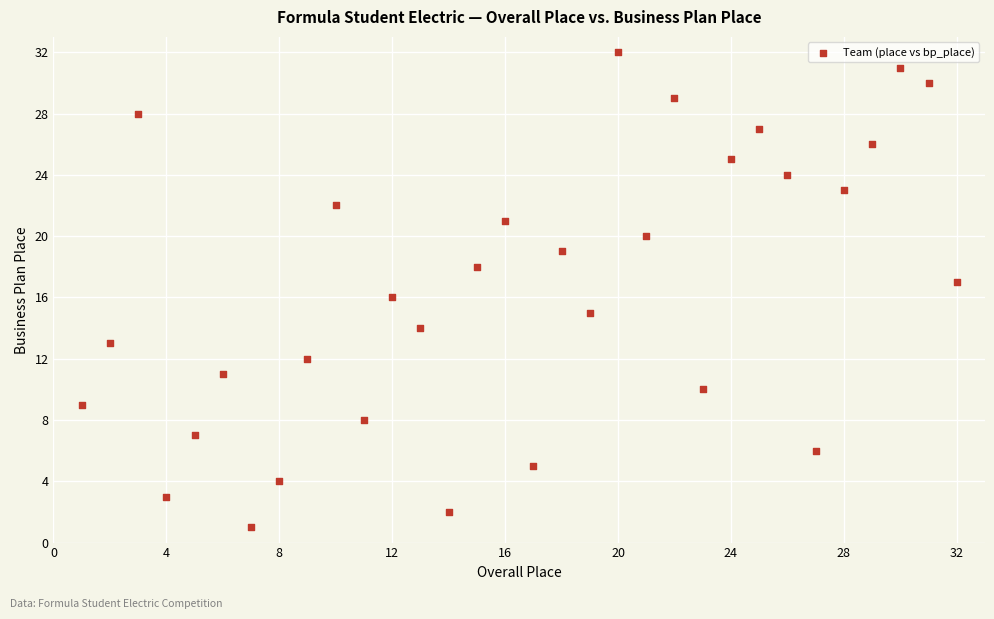

What is the range of X values (max minus min)?

31